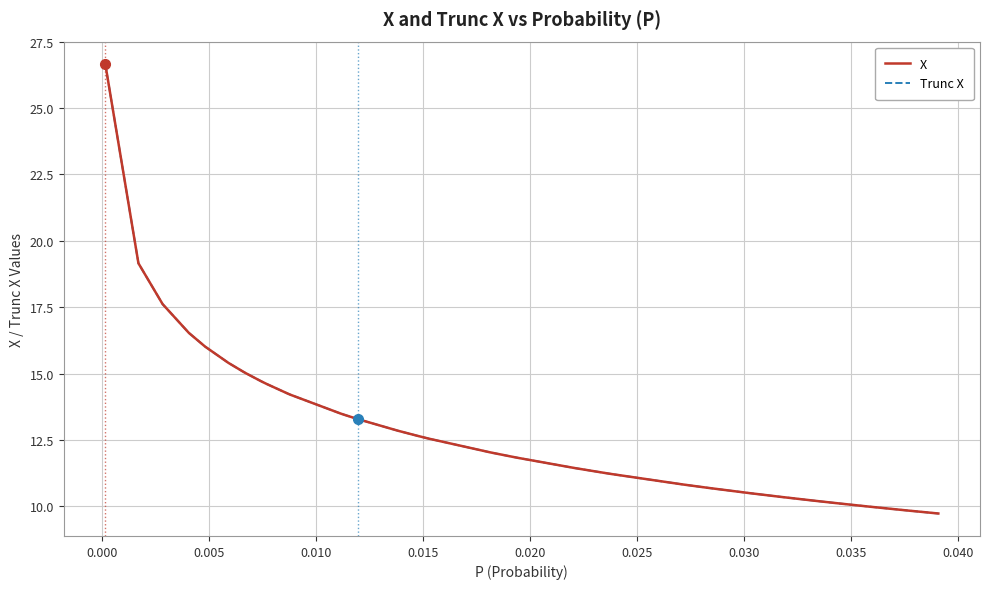

Is this an area chart (filled region under the line)?

No